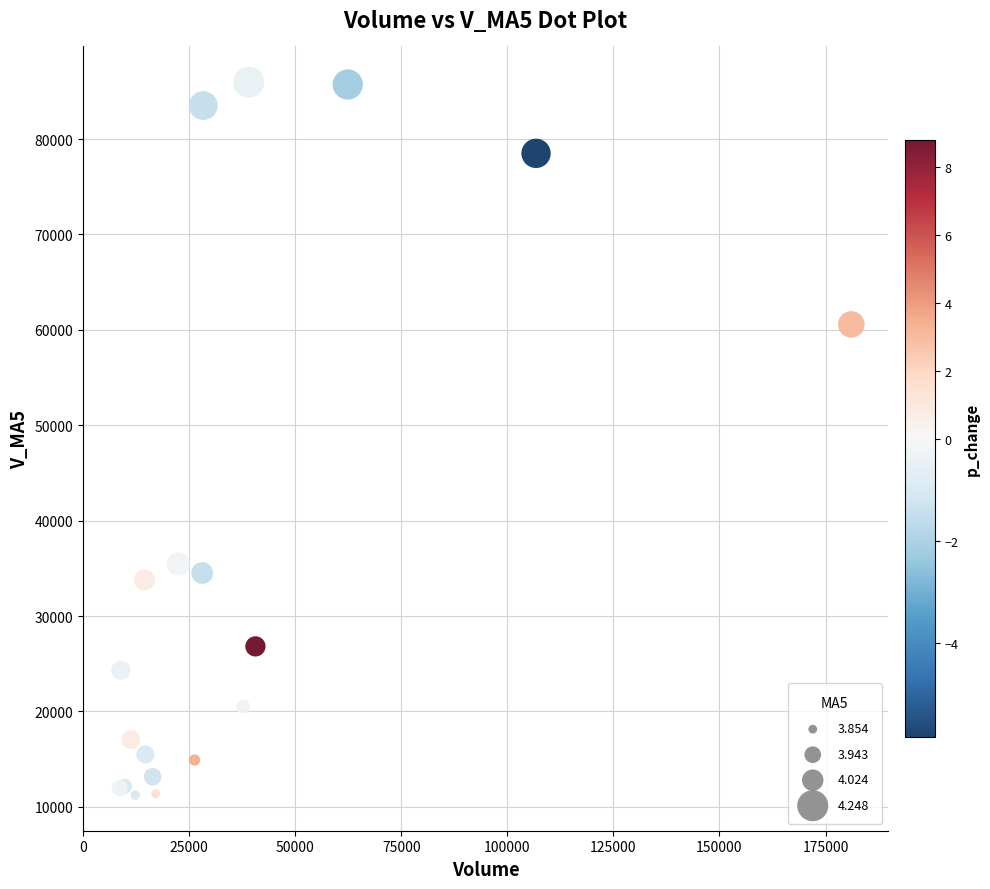

What Y value in the scatter plot is closest to 48604?

60572.6